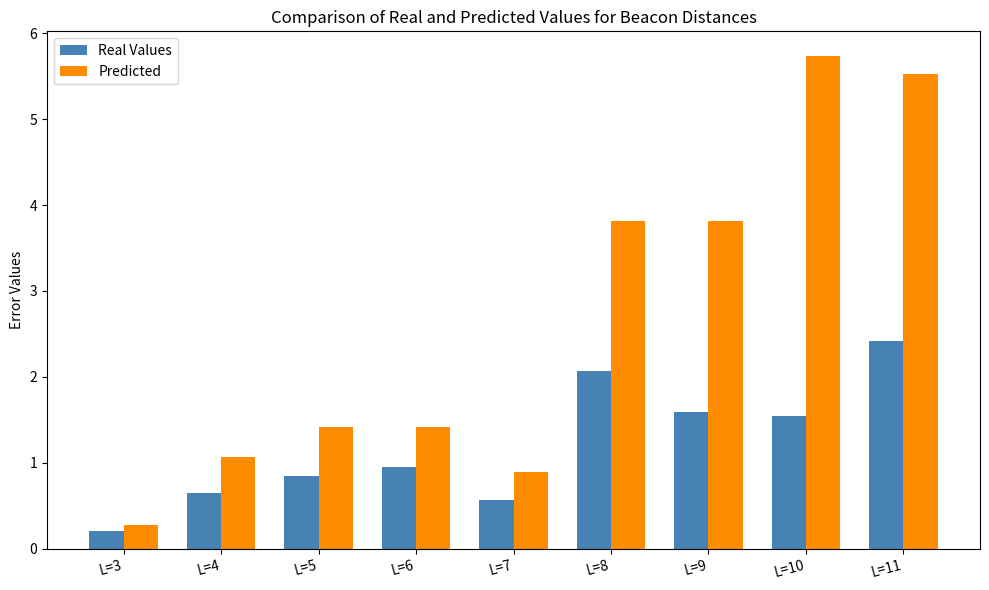

At how many categories does at least one series exceed 0?

9